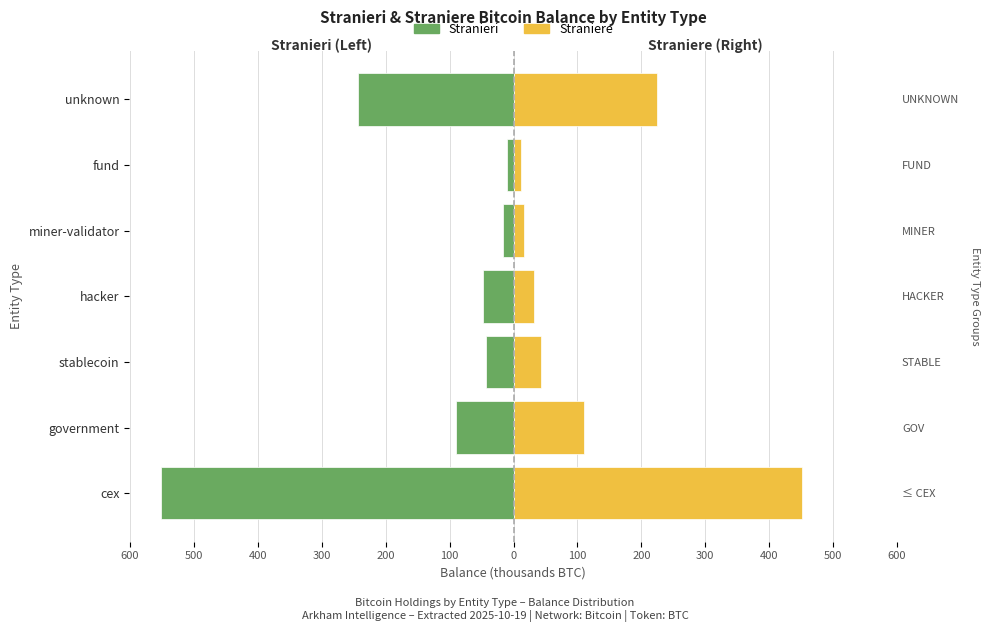

Reading left to right, what are all the values shown in this chart?

Stranieri: -551.0	-90.0	-43.2	-48.0	-15.8	-10.4	-243.2
Straniere: 450.8	110.0	43.2	32.0	15.8	11.3	224.5